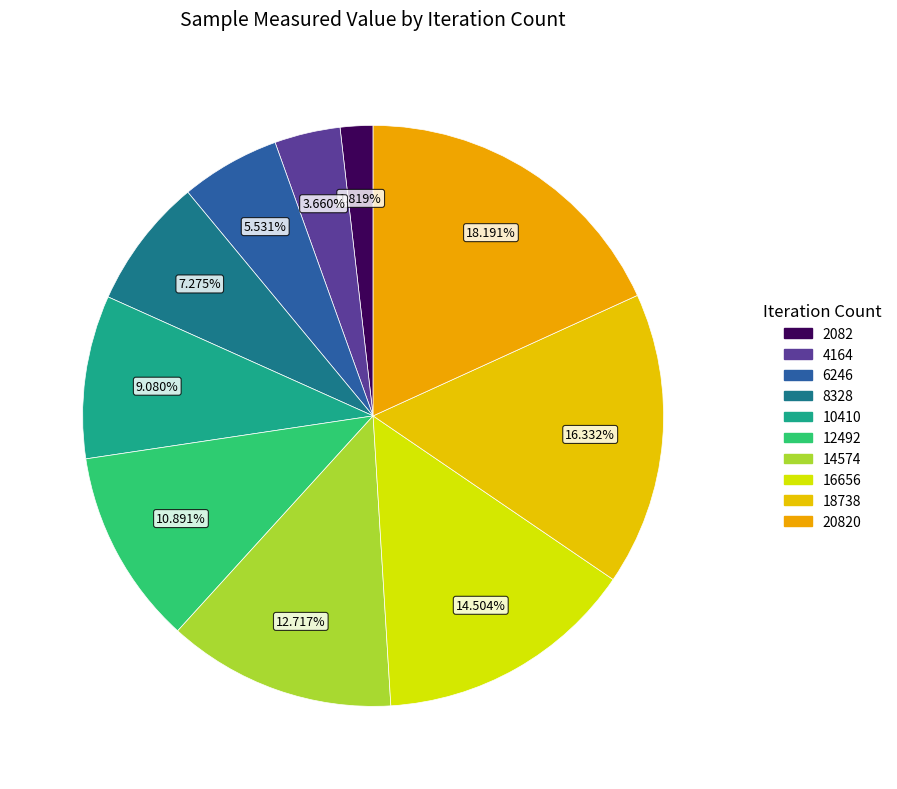

Count the number of slices in the pie.

10